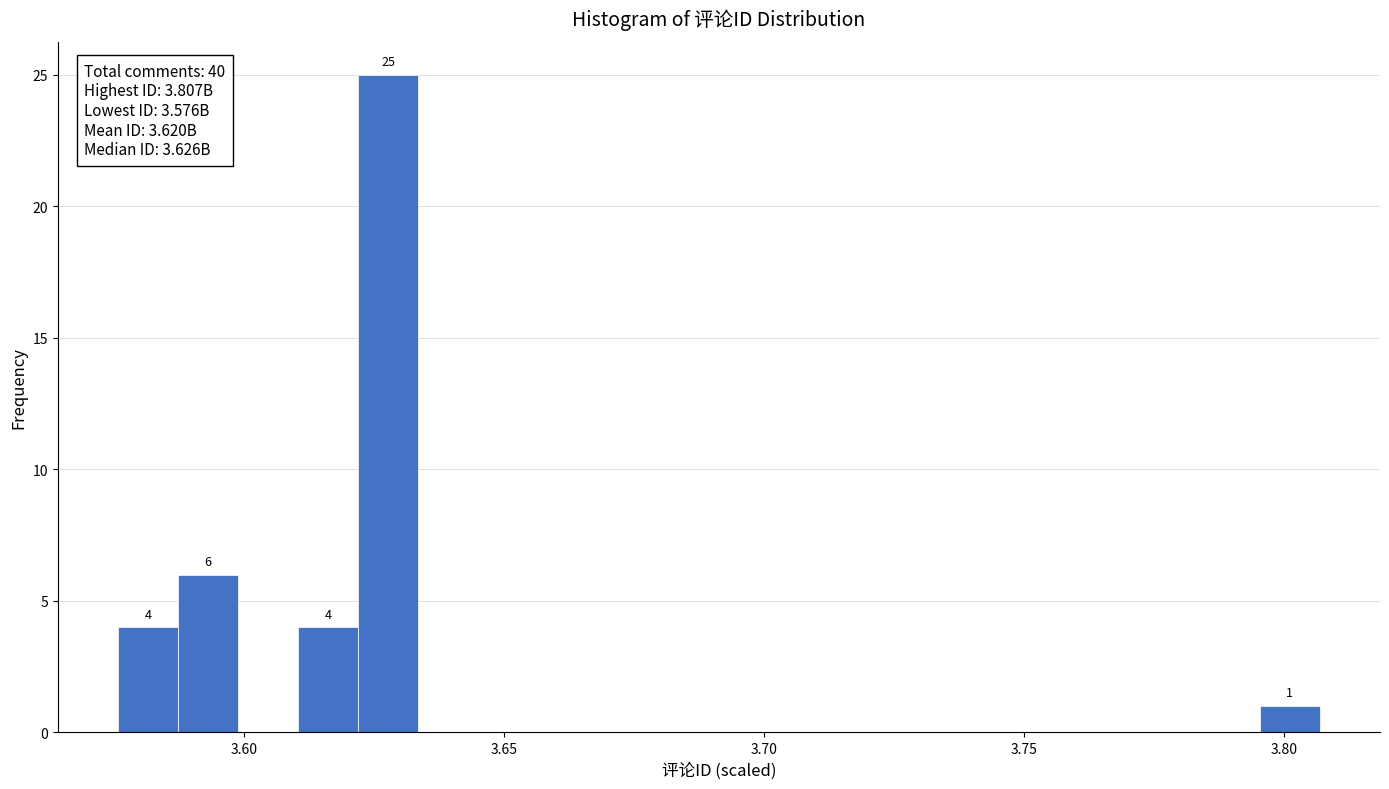

Around what value on the x-axis is the tallest bar? Give the approximate position of its centre, as read against the axis.

3.630